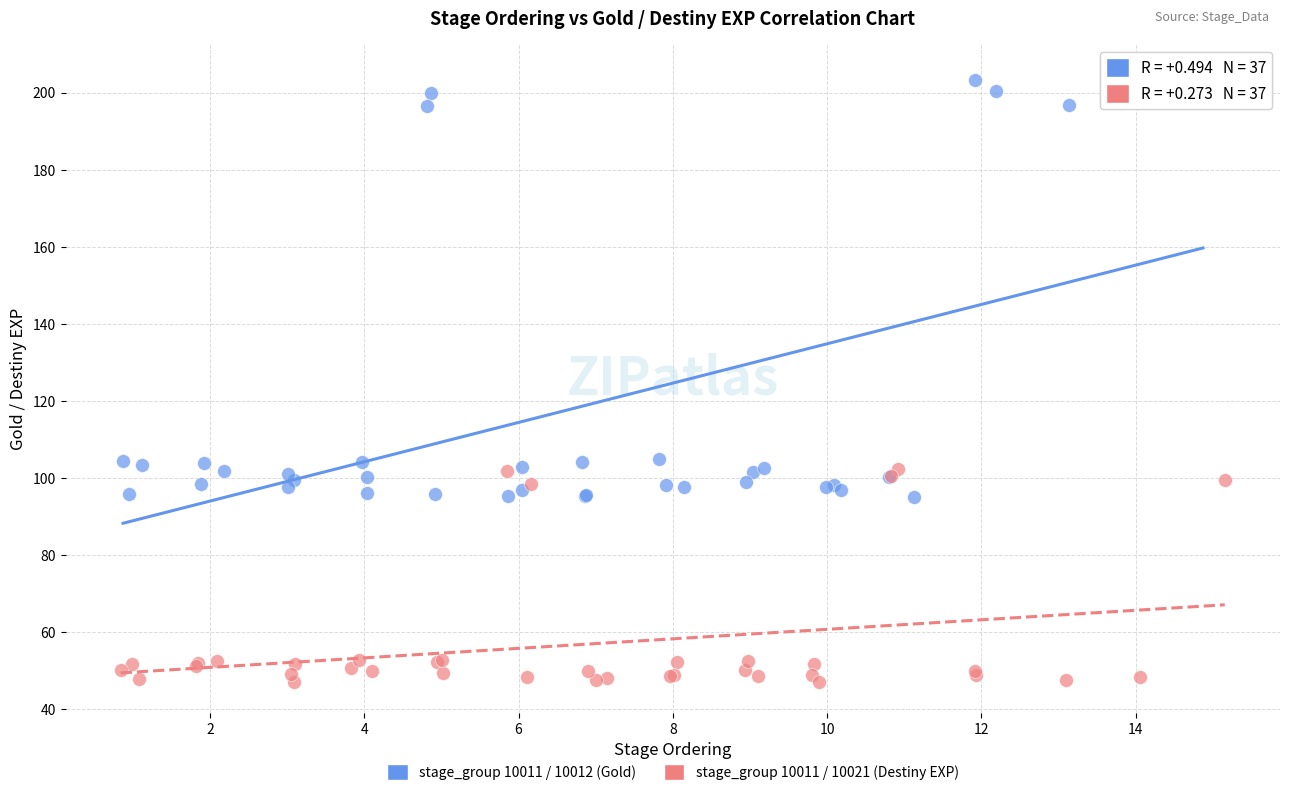

Which series reaches the maximum Y coordinate?

stage_group 10011 / 10012 (Gold)